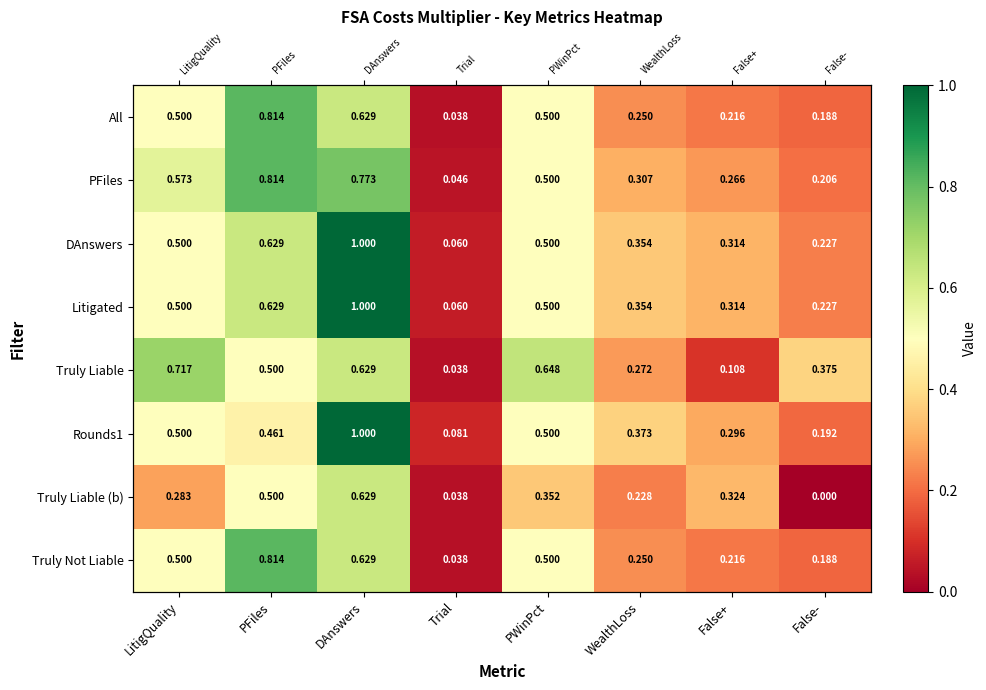

What is the highest value of the Truly Liable (b) series?

0.6